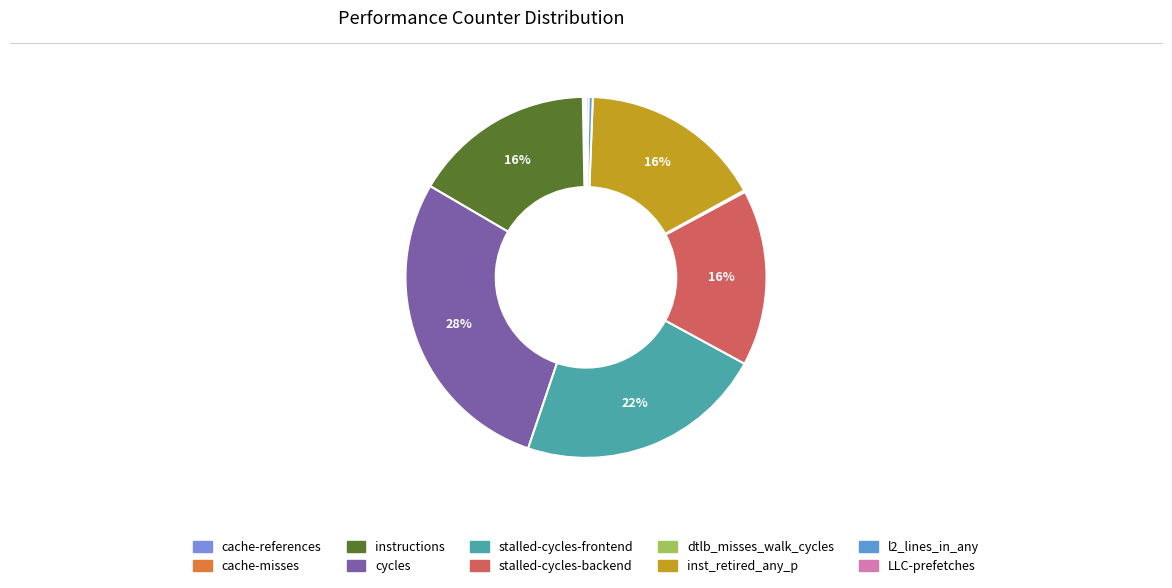

How much of the chart is everything except cache-references?

99.8%